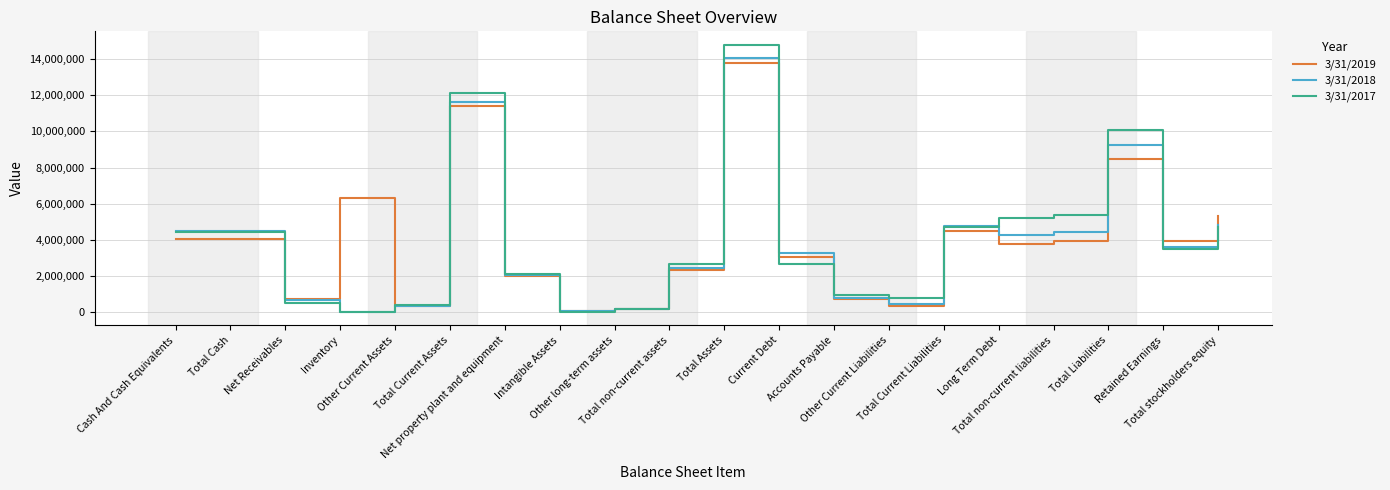

Where is the first local minimum for 3/31/2019?

Net Receivables